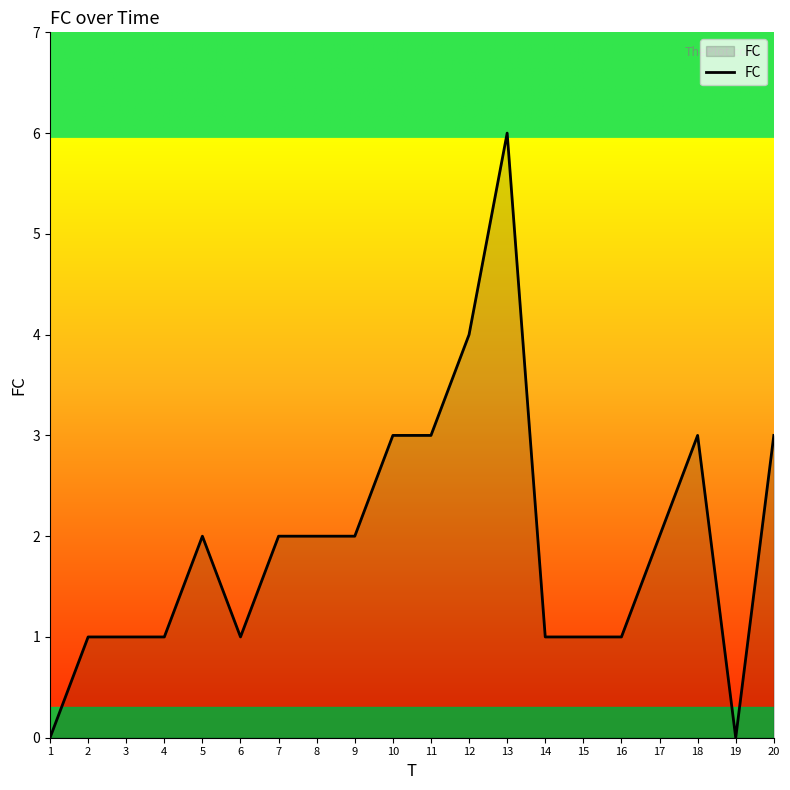

Which has a higher value, 9 or 10?

10